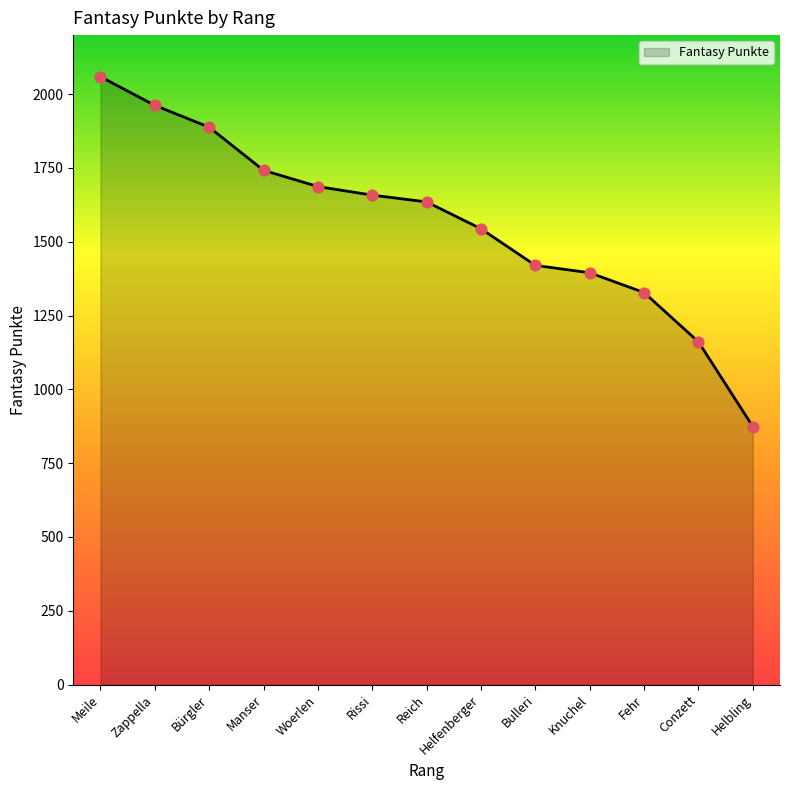

What is the change in value from Meile to Zappella?

-97